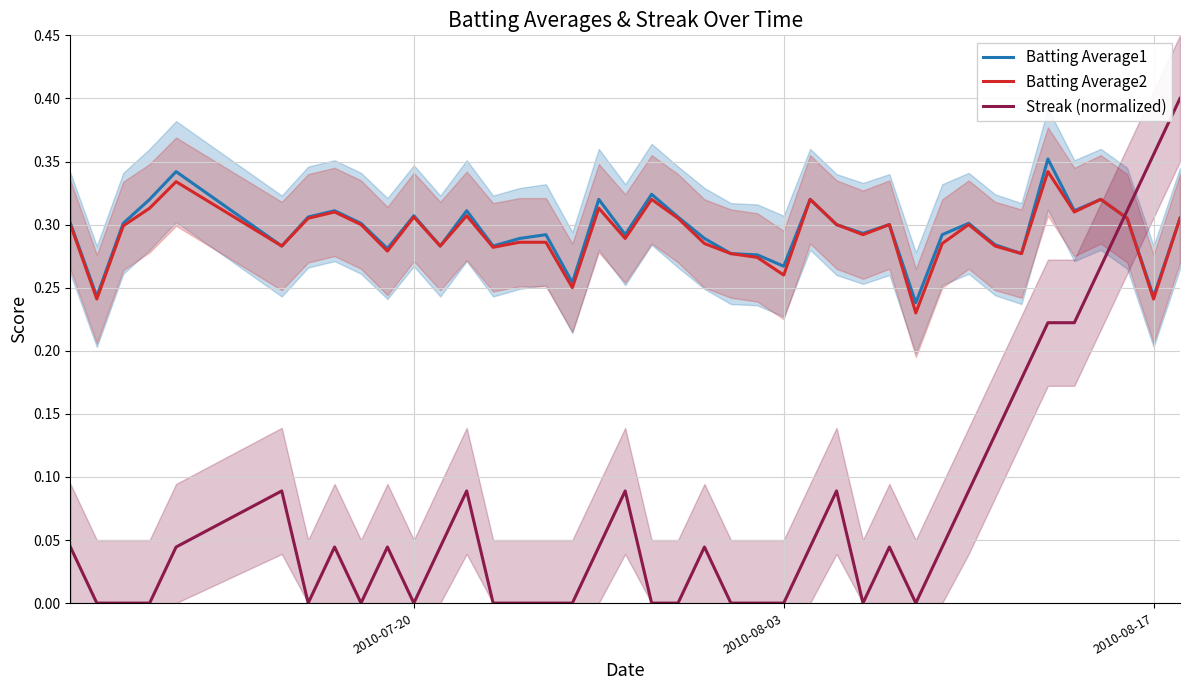

How many times do Batting Average2 and Streak (normalized) cross each other?

1